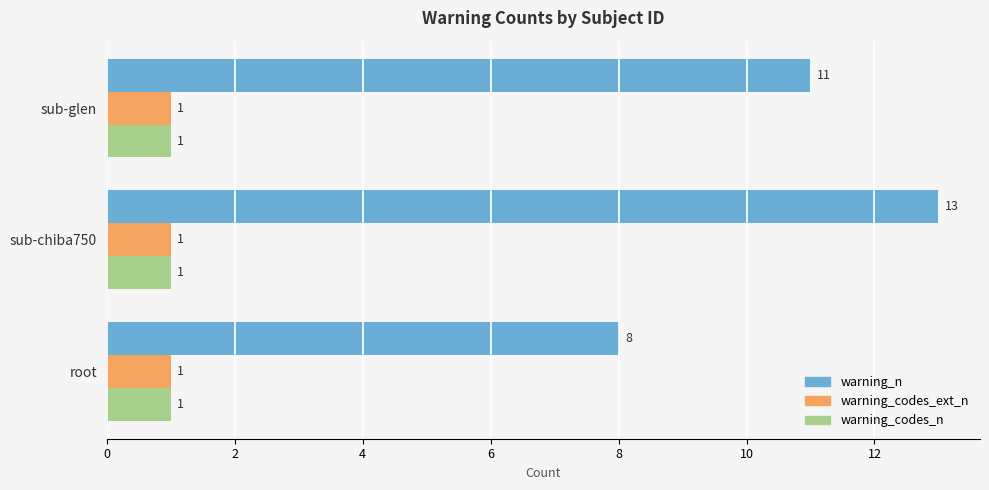

What is the spread (max minus min) of values at sub-glen?

10